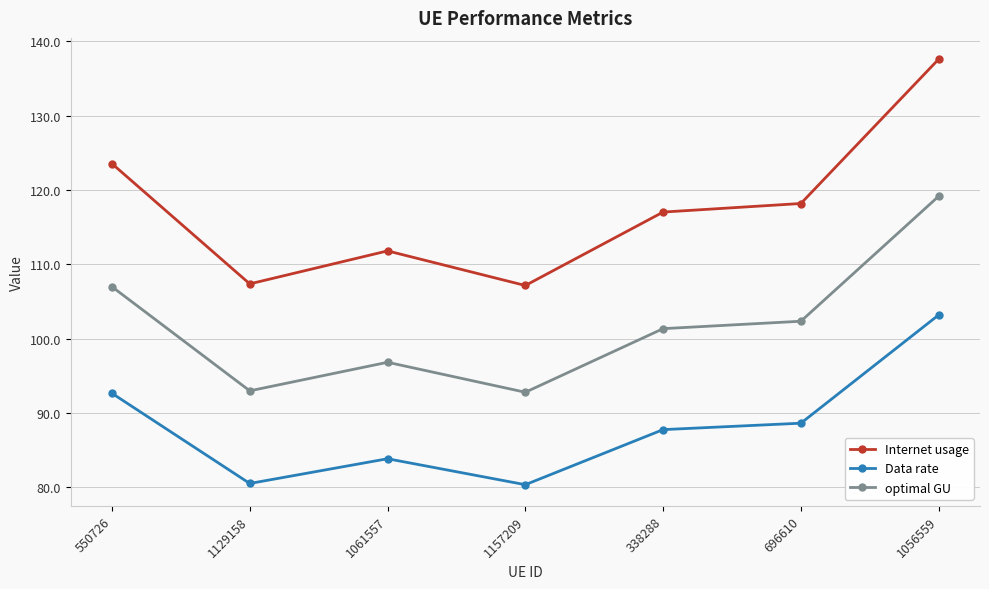

What is the greatest value displayed?

137.6